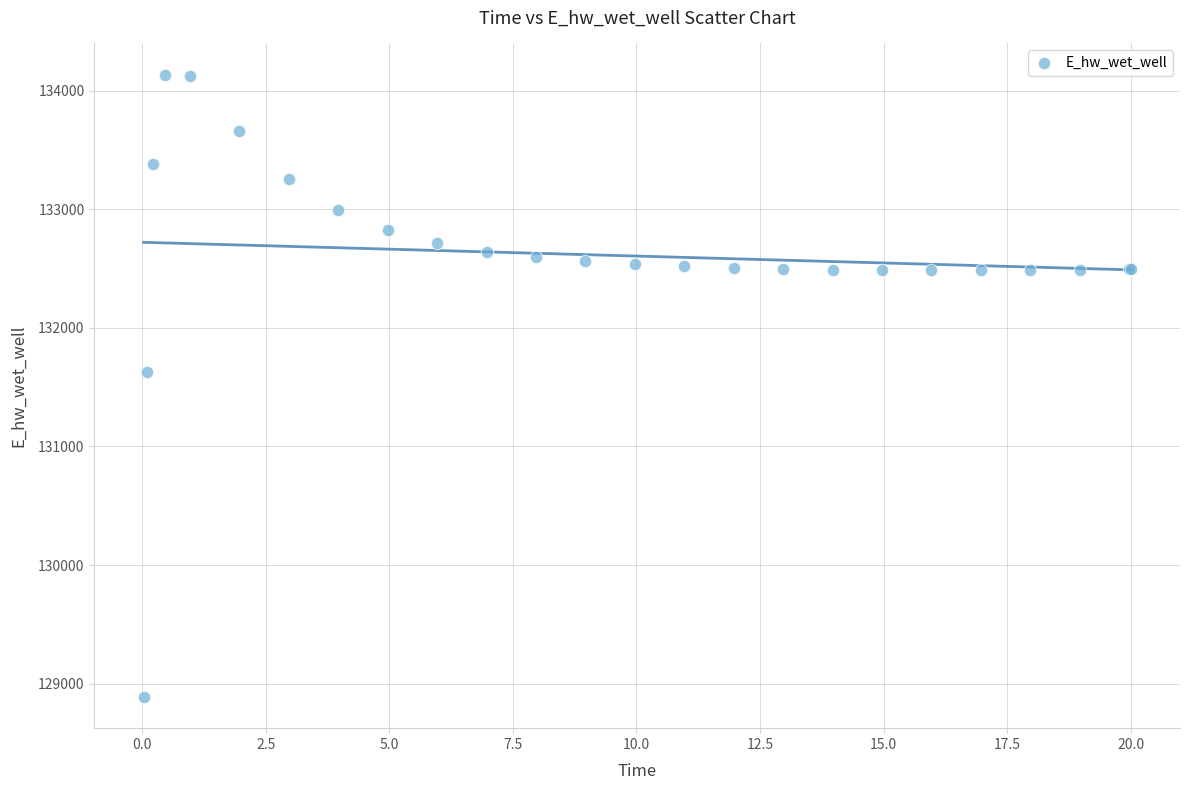

What Y value in the scatter plot is closest to 131510?

131623.9